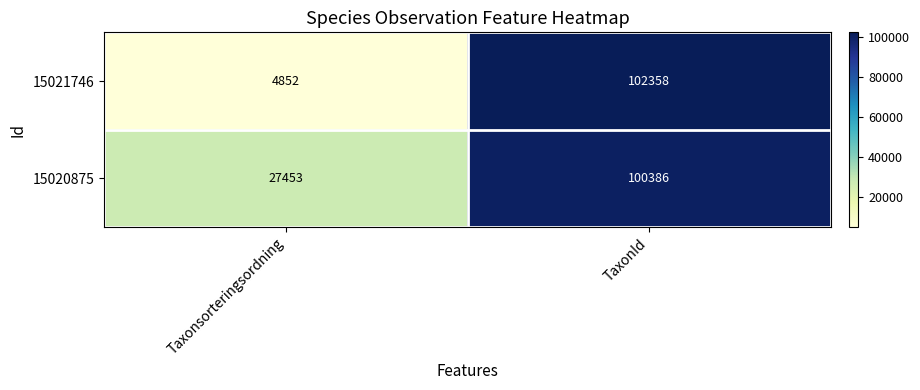

At which category does the chart reach its peak across all series?

TaxonId